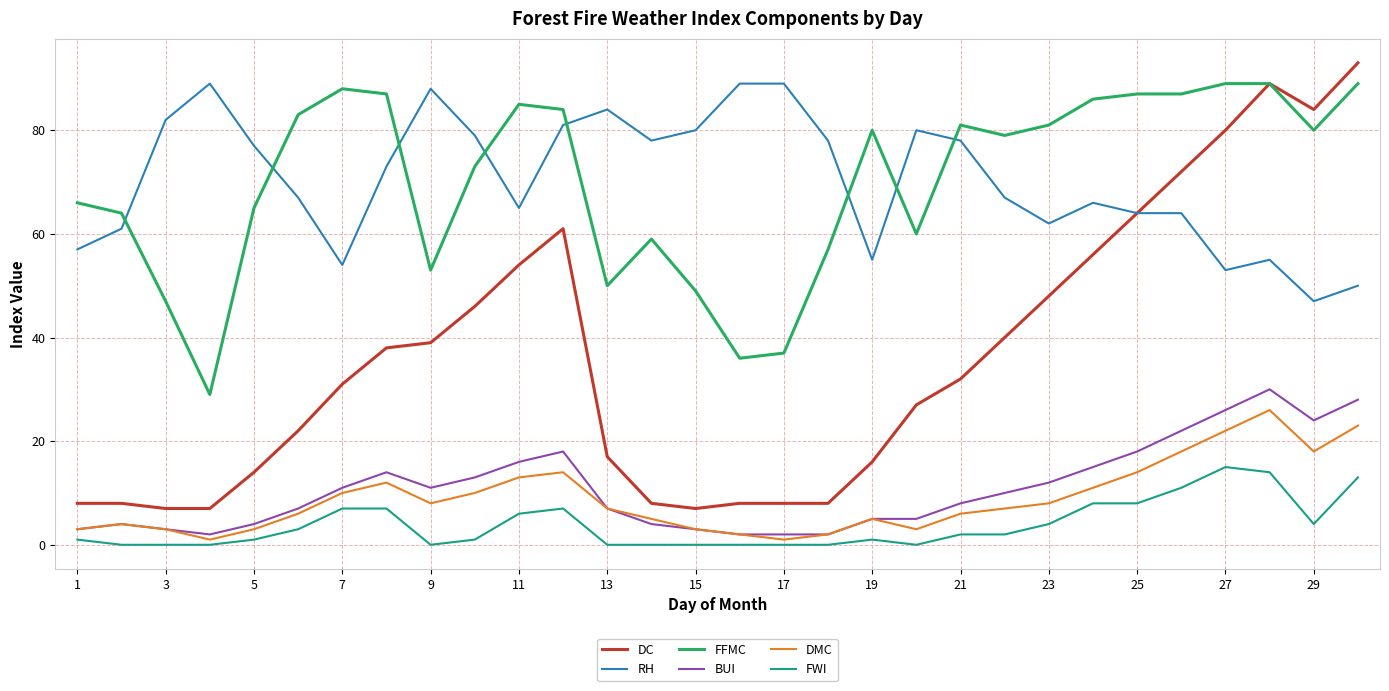

True or false: DC and BUI cross at least once.

False